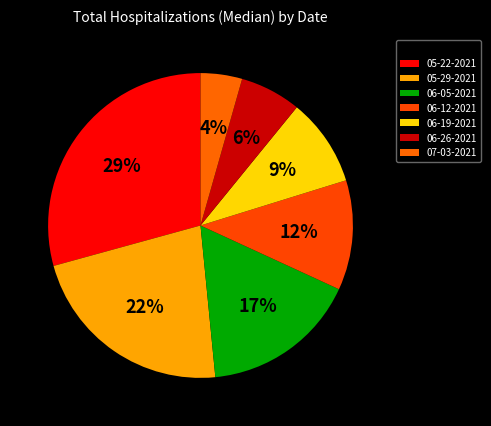

Does any single category account for the majority?

No